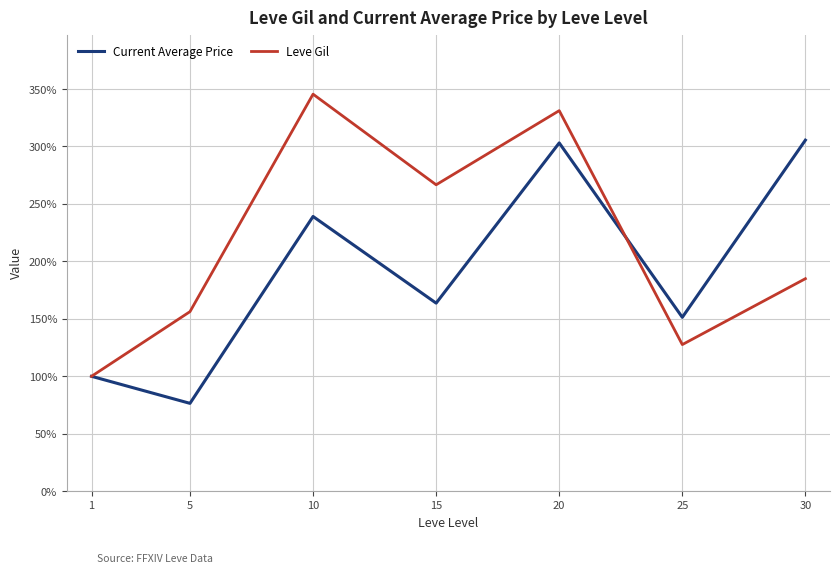

Is the value of Leve Gil at 10 greater than the value of Current Average Price at 10?

Yes